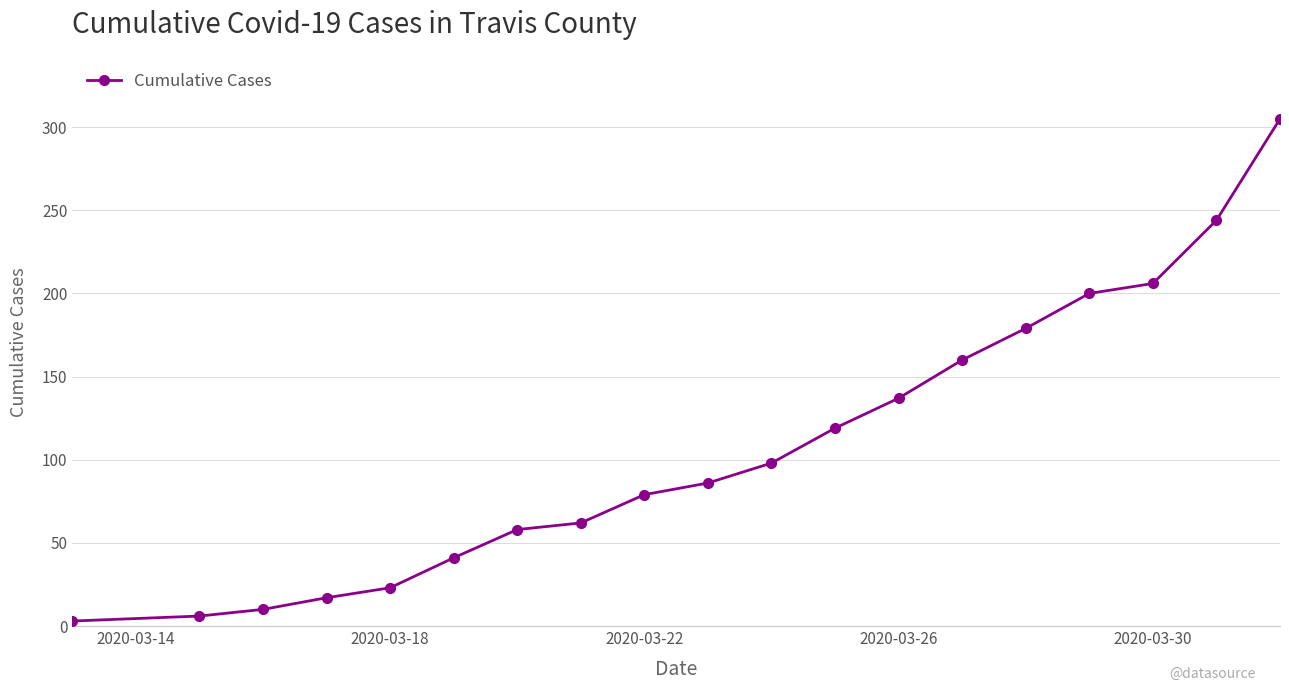

What is the difference between the maximum and minimum values?

302